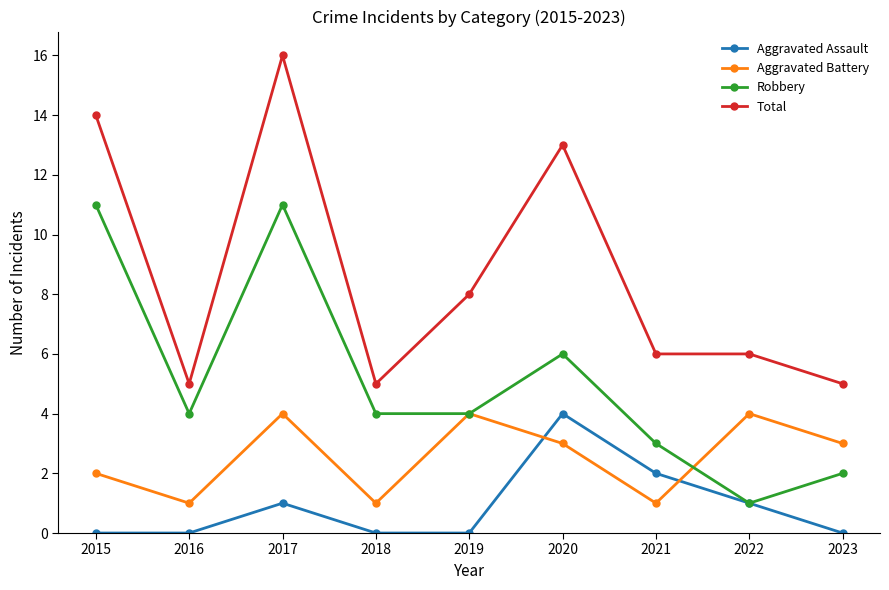

At which label does Aggravated Battery first exceed 3?

2017